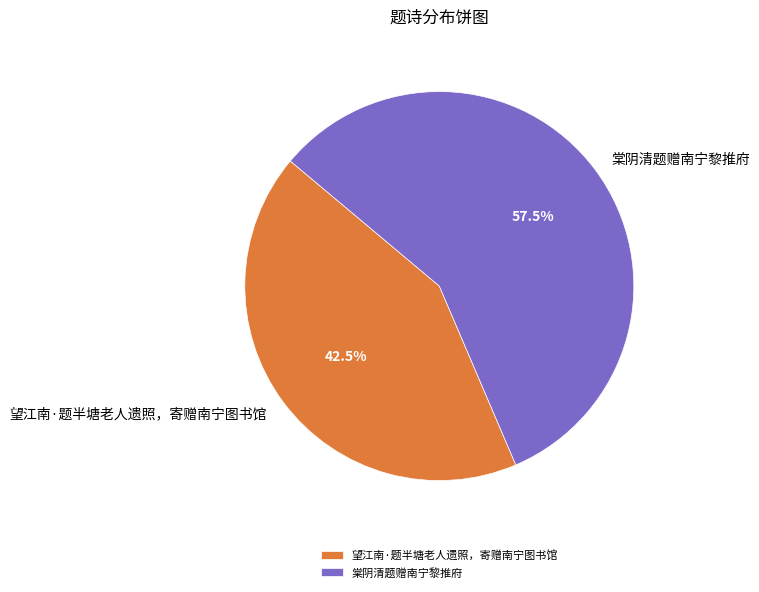

What percentage is NOT represented by 望江南·题半塘老人遗照，寄赠南宁图书馆?

57.5%